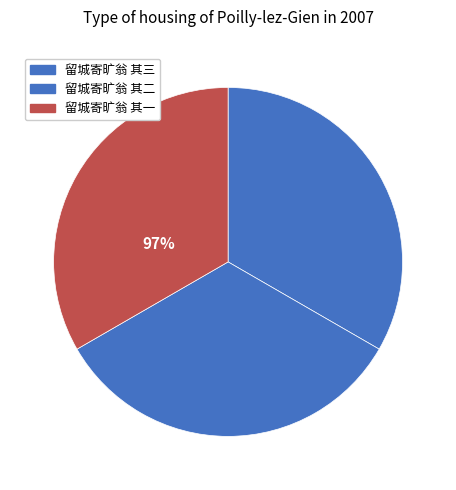

Is there any slice that represents more than half of the pie?

No